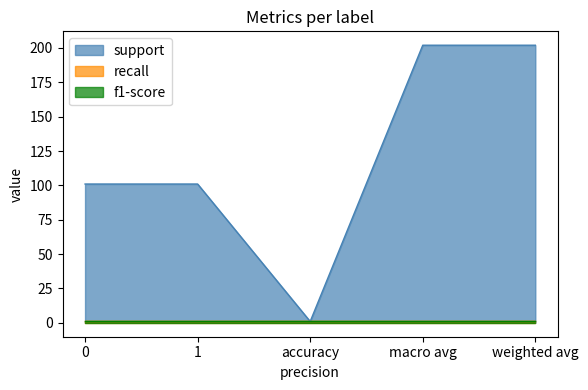

Which series has the widest spread of values?

support